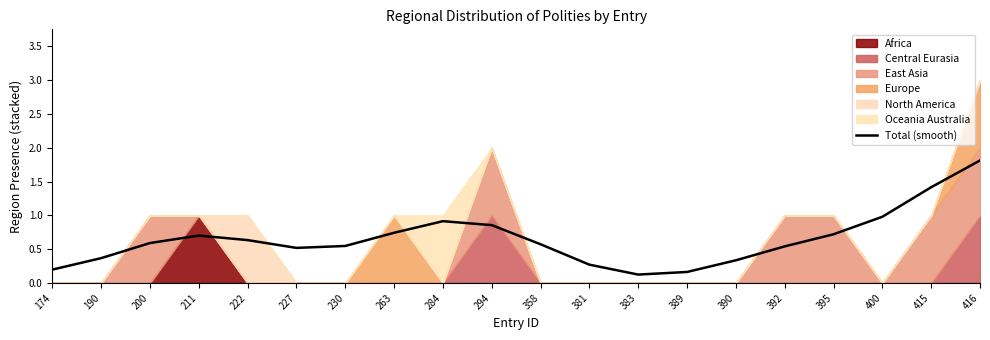

The chart shows a value of 1.0 at 200. True or false?

False